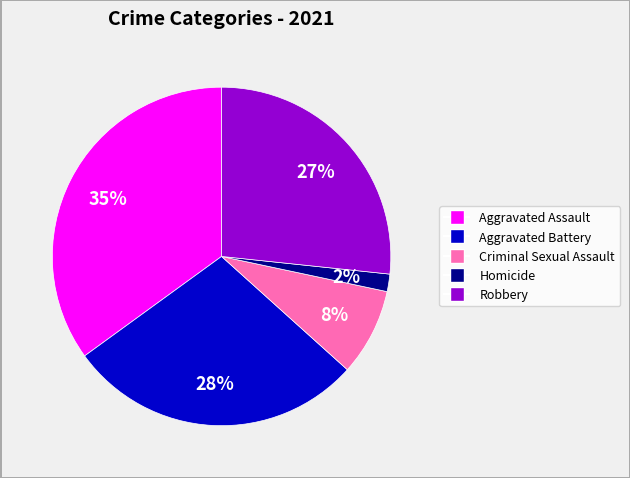

To the nearest percent, what percentage of the pie is Homicide?

2%